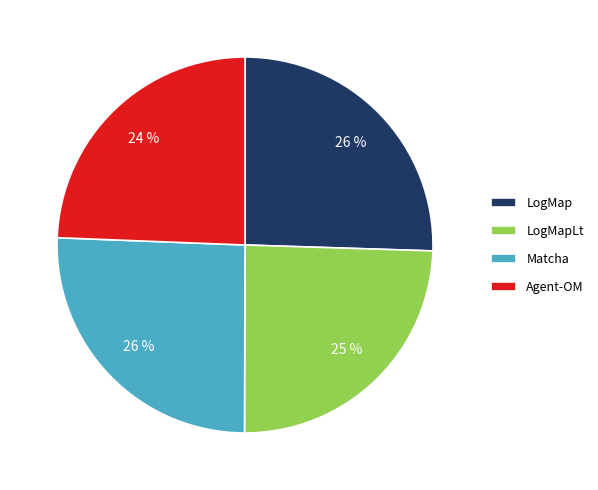

The LogMapLt slice represents 19% of the pie. True or false?

False